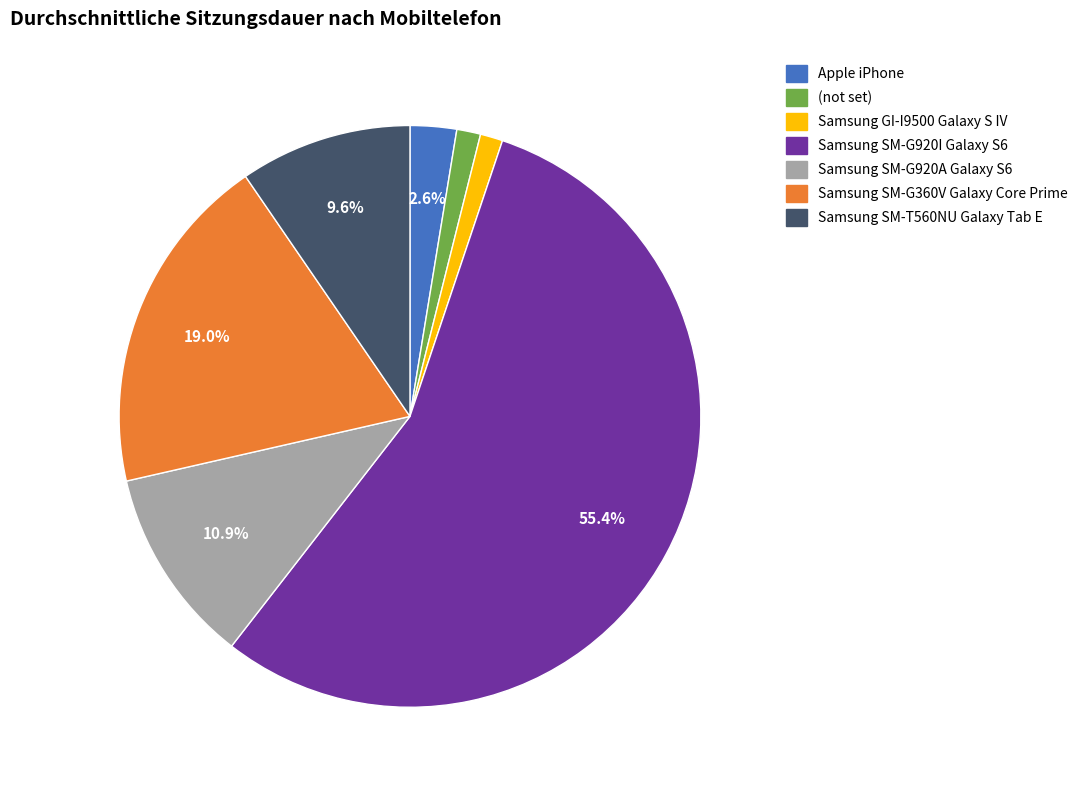

Is it true that Samsung SM-G360V Galaxy Core Prime is 19% of the pie?

True